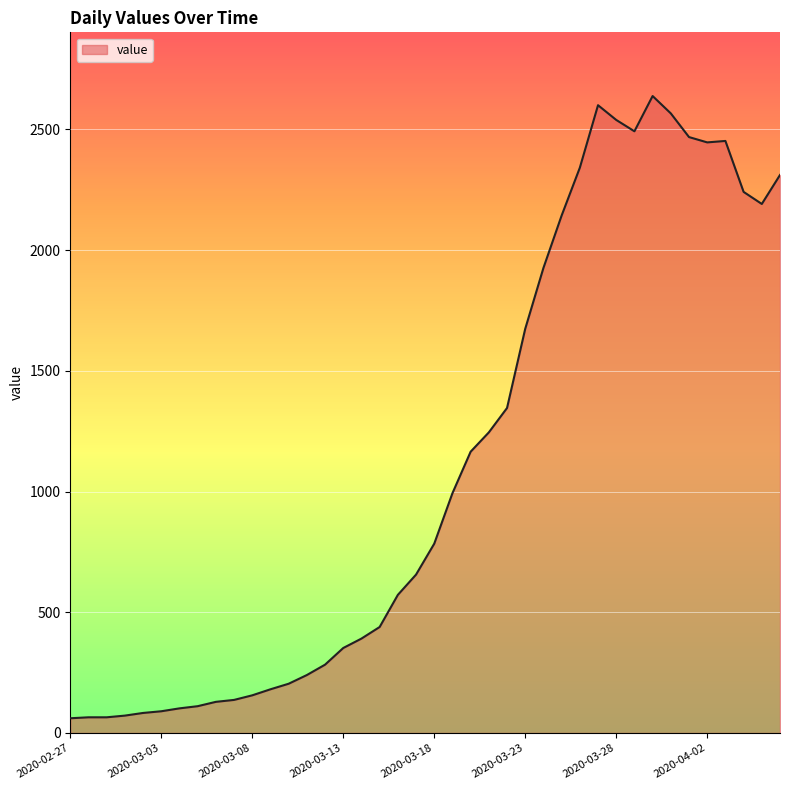

What is the maximum value shown in the chart?

2638